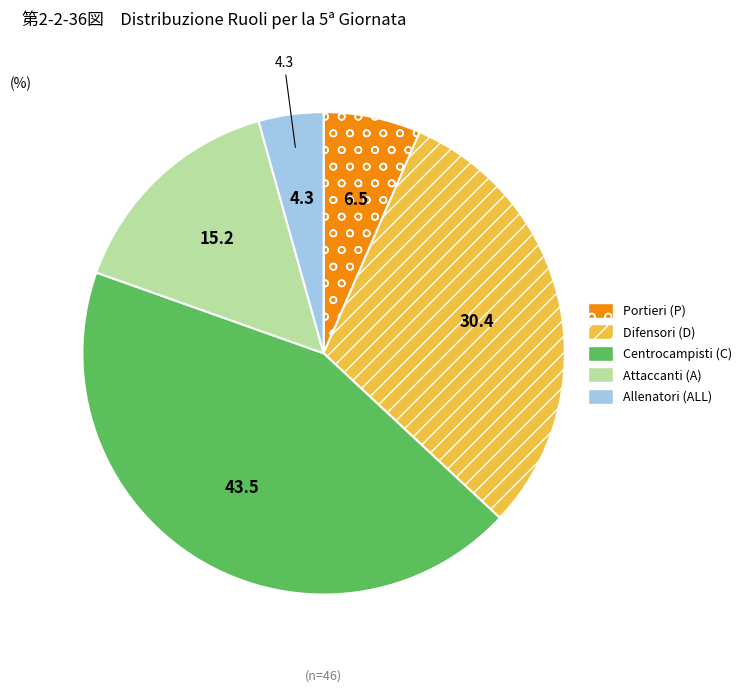

How many segments does this pie chart have?

5